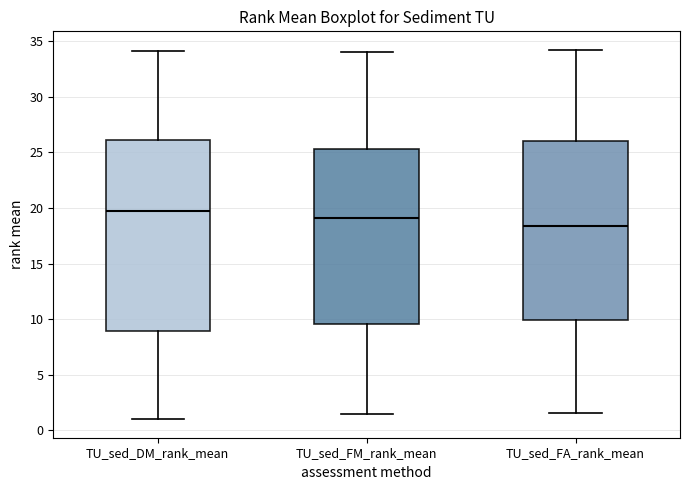

Reading left to right, read every box against the y-axis: the position of its median line, the range the box covers, and the ends of its whiskers. The values are not printed on the chart, so give them approximately, as read against the axis.

TU_sed_DM_rank_mean: median 20.0, box 9.0 to 26.0, whiskers 1.0 to 34.0
TU_sed_FM_rank_mean: median 19.0, box 9.5 to 25.5, whiskers 1.5 to 34.0
TU_sed_FA_rank_mean: median 18.5, box 10.0 to 26.0, whiskers 1.5 to 34.0